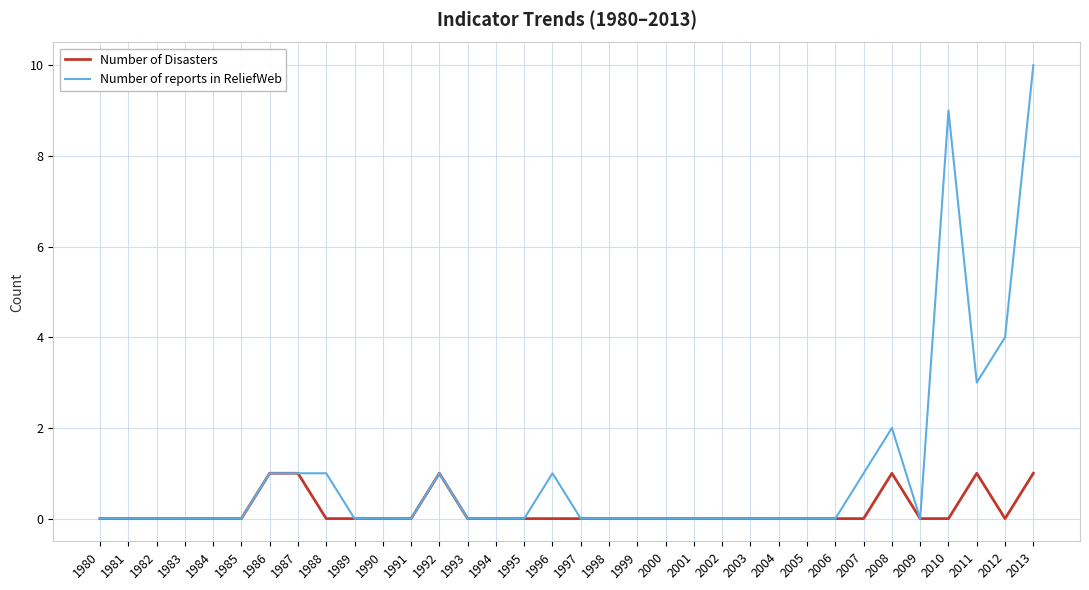

Between 2007 and 2010, which series saw the biggest shift?

Number of reports in ReliefWeb